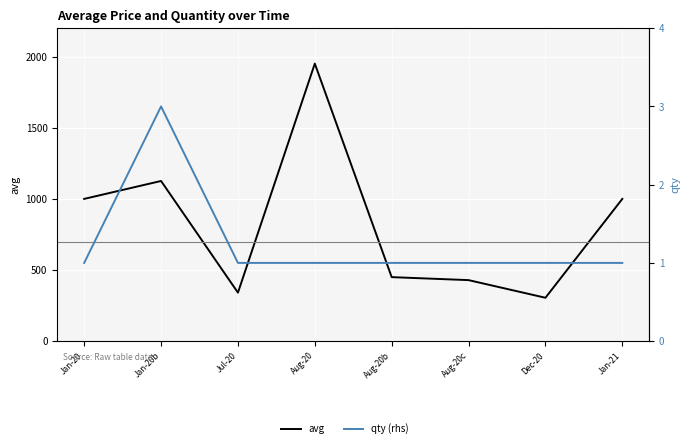

Reading left to right, transcribe all the data shown in this chart.

avg: 1000	1126	341	1951	450	429	305	1000
qty (rhs): 1	3	1	1	1	1	1	1